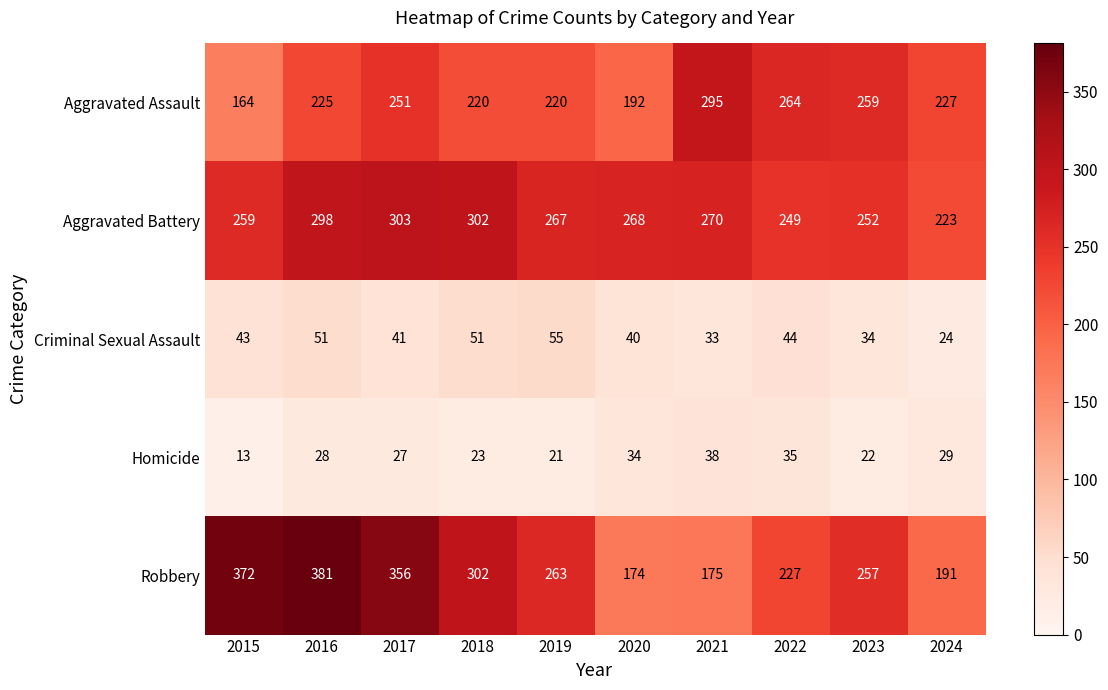

Read the Aggravated Battery value at 2019, to the nearest 10.

270